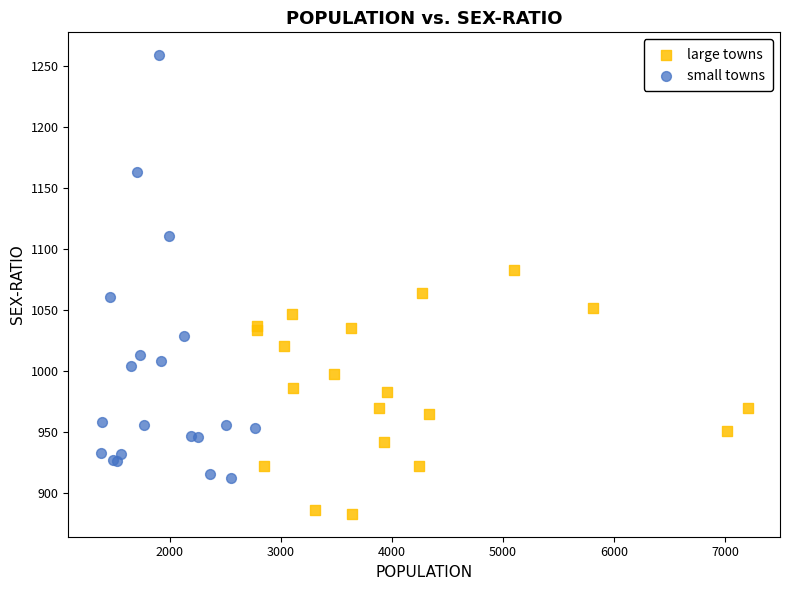

Which series reaches the minimum Y coordinate?

large towns